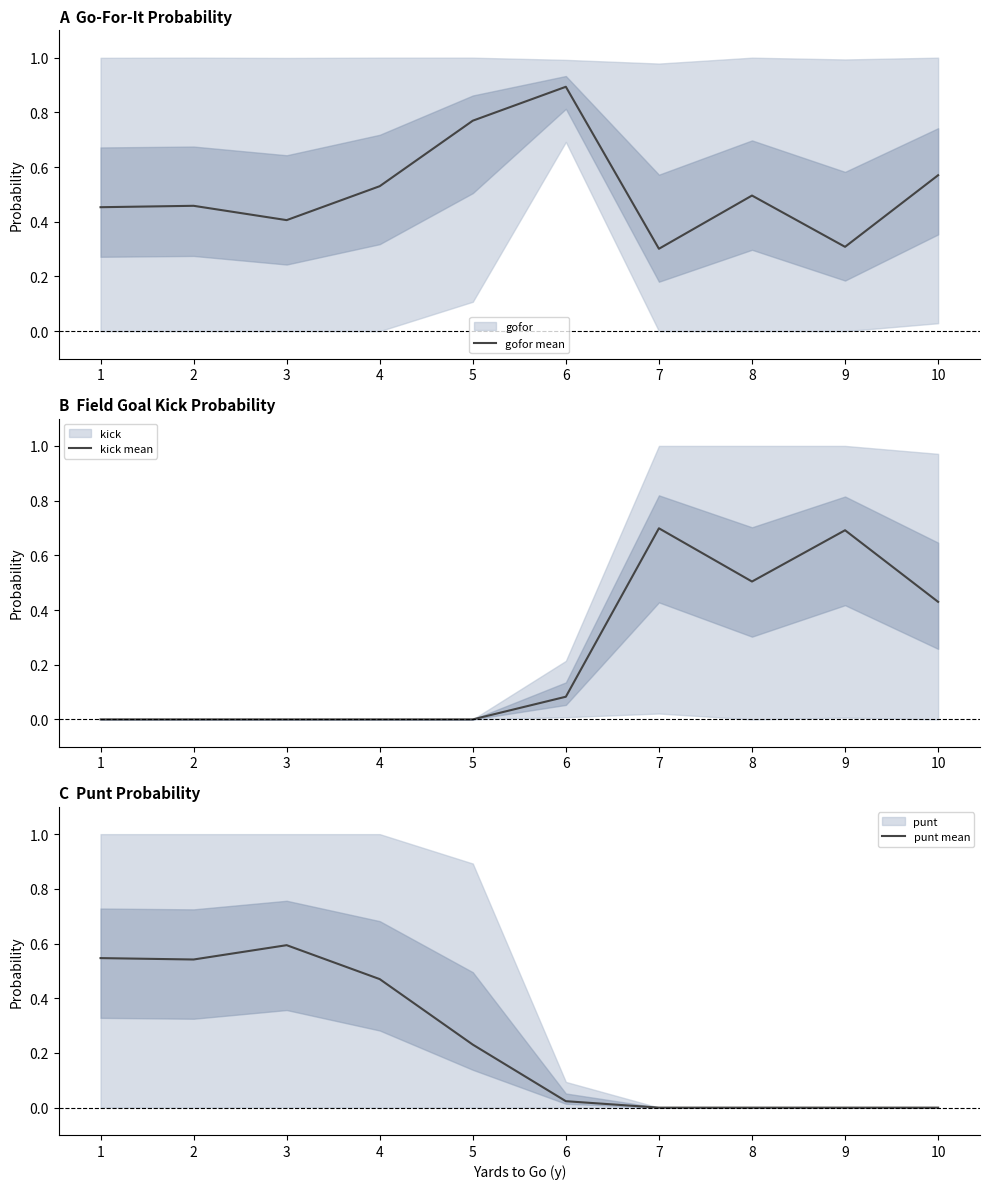

How many lines are shown in the chart?

3